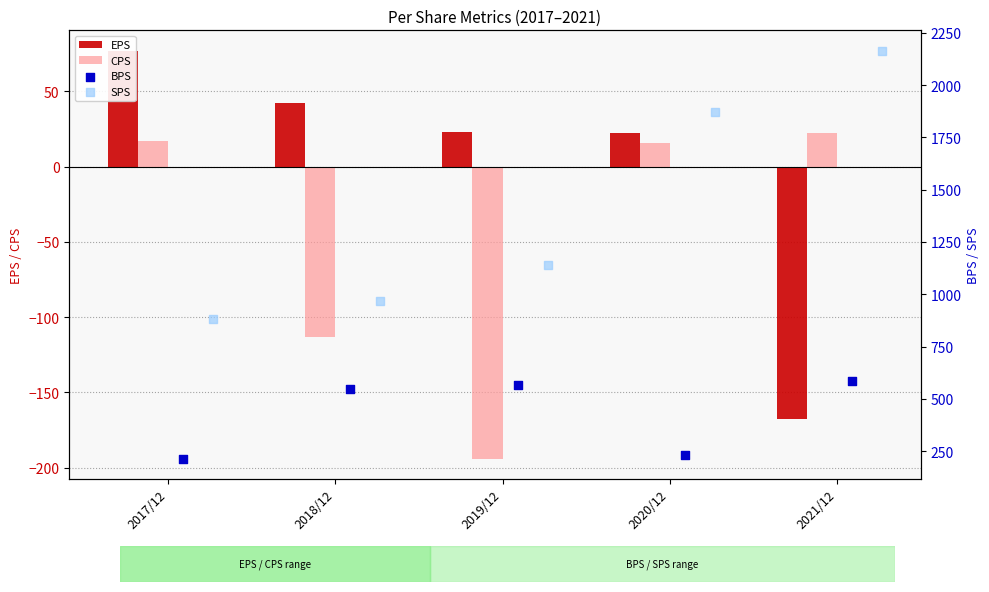

At which category is the sum across all series the highest?

2021/12